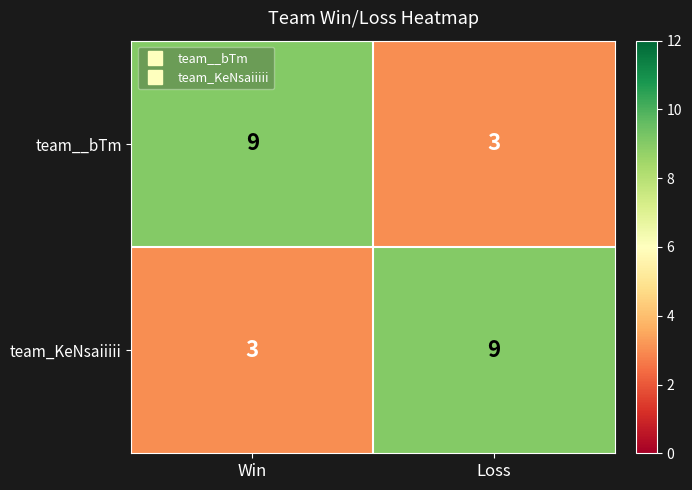

Reading right to left, what are all the values shown in this chart?

team__bTm: Loss=3	Win=9
team_KeNsaiiiii: Loss=9	Win=3